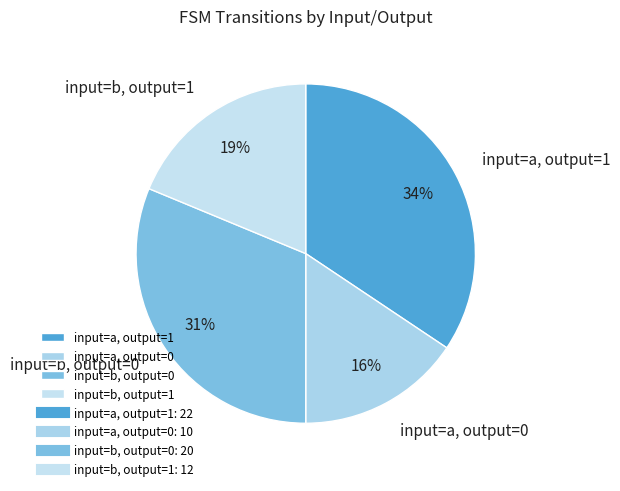

To the nearest percent, what portion does input=b, output=0 represent?

31%